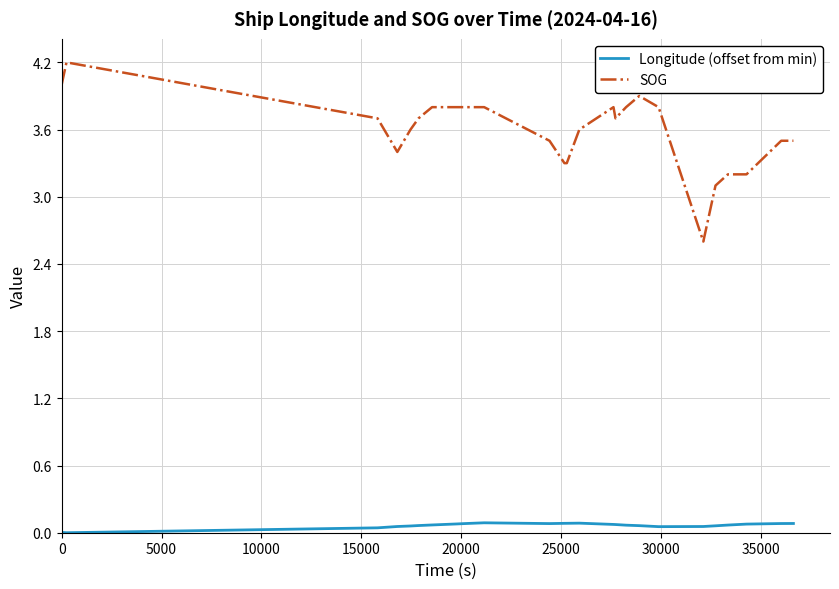

What are all the series names shown in the legend?

Longitude (offset from min), SOG